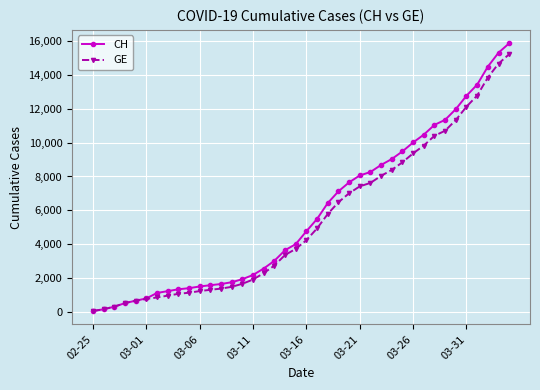

What is the highest value of the GE series?

15208